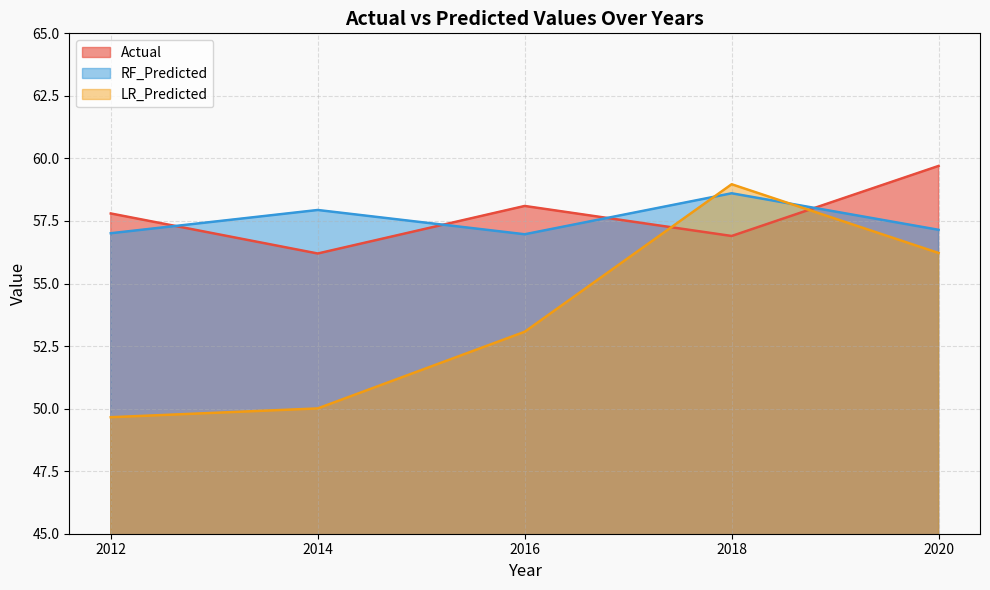

What is the maximum value shown in the chart?

59.7